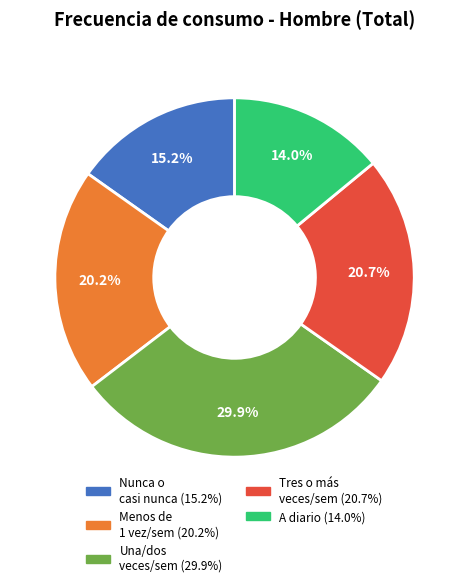

Is there any slice that represents more than half of the pie?

No